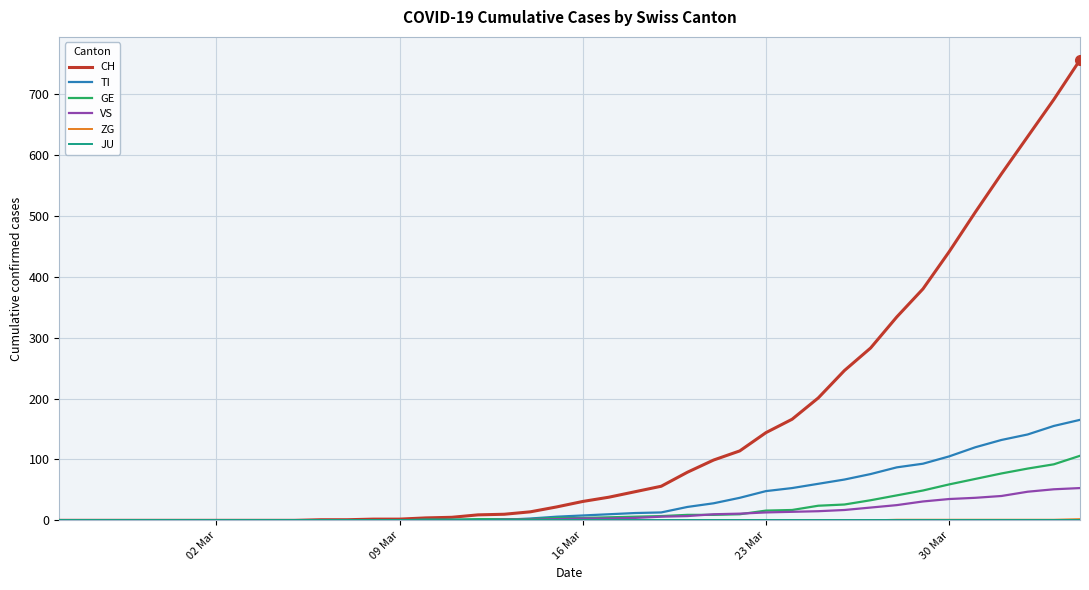

What is the maximum value shown in the chart?

756